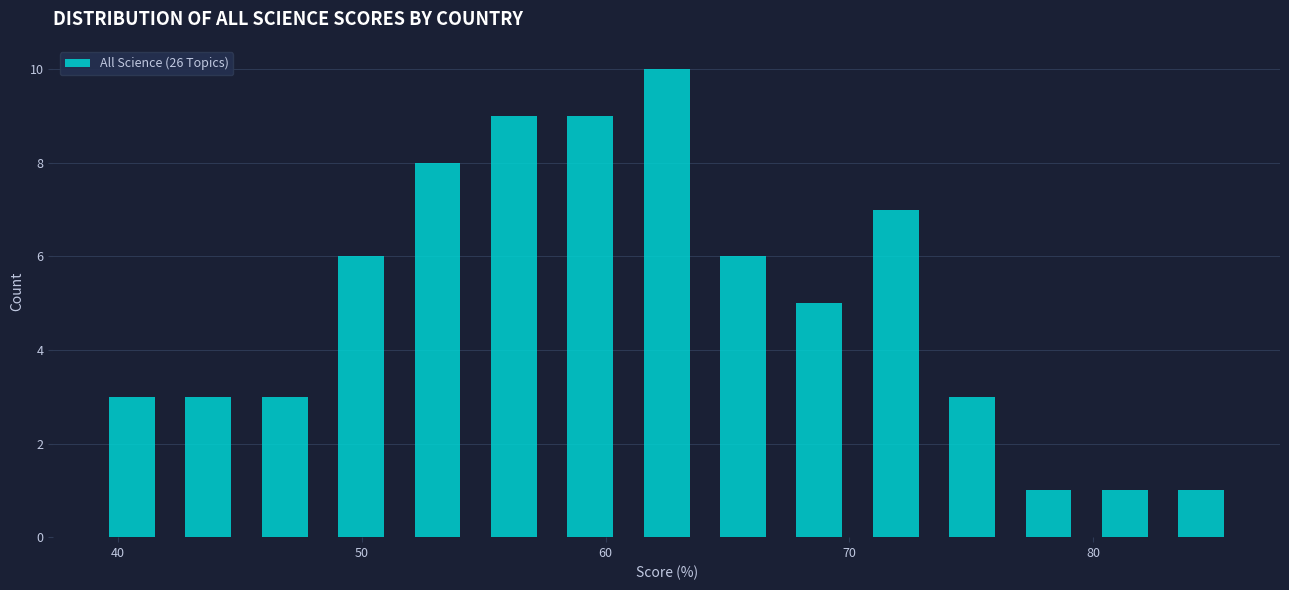

Read against the x-axis, roughly where is the centre of the tallest bar?

63